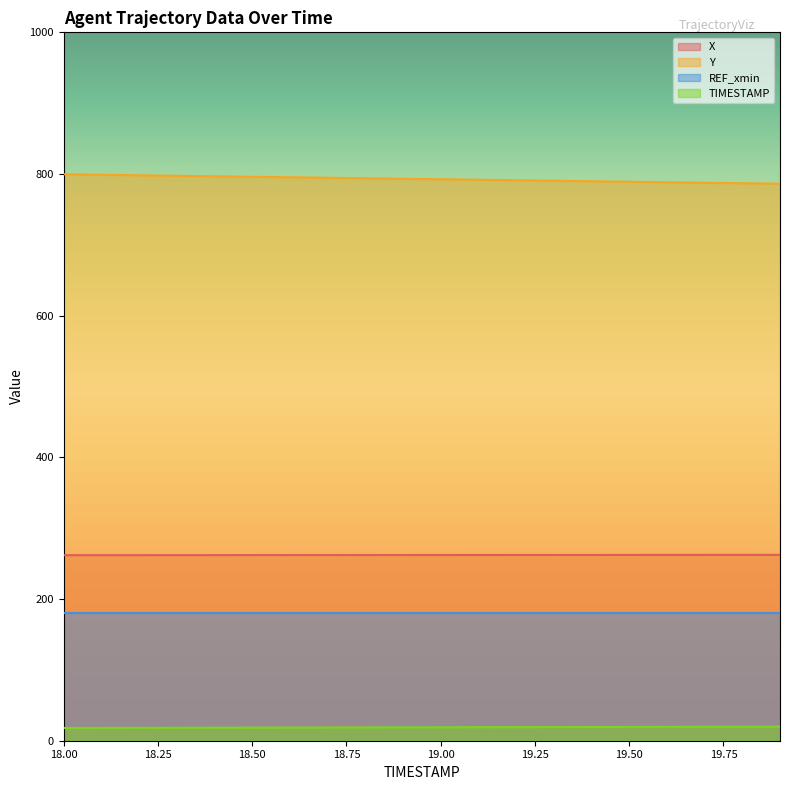

Which series changed the most between 18.6 and 19.1?

Y